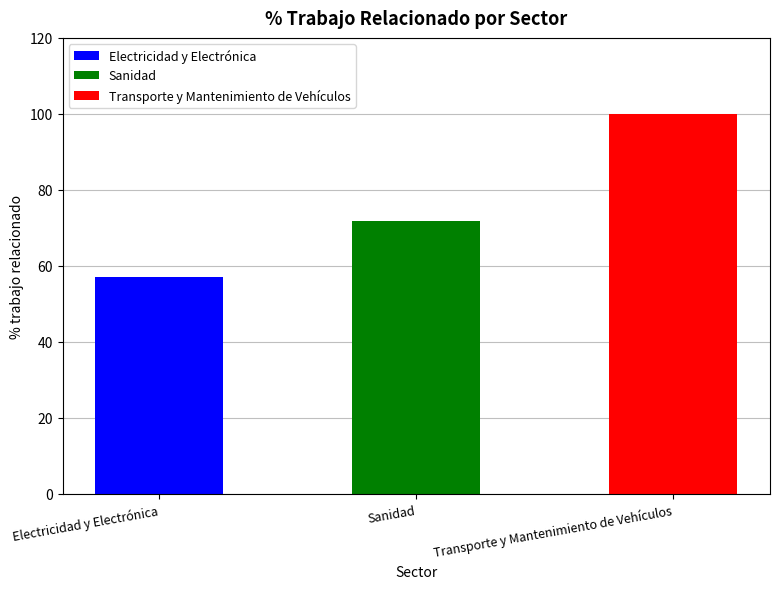

The chart shows a value of 57.1 at Electricidad y Electrónica. True or false?

True